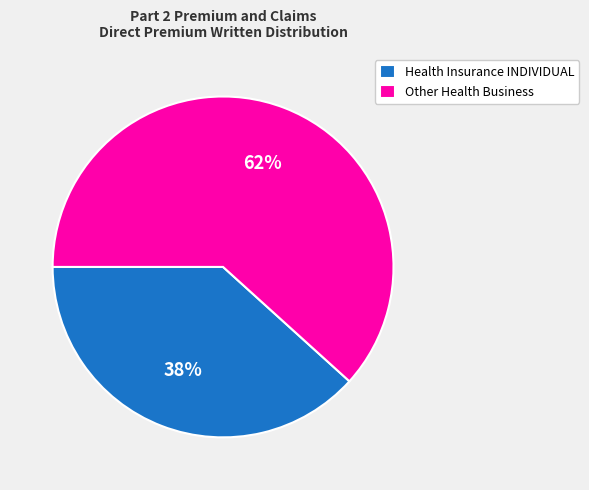

What is the largest slice in the pie chart?

Other Health Business